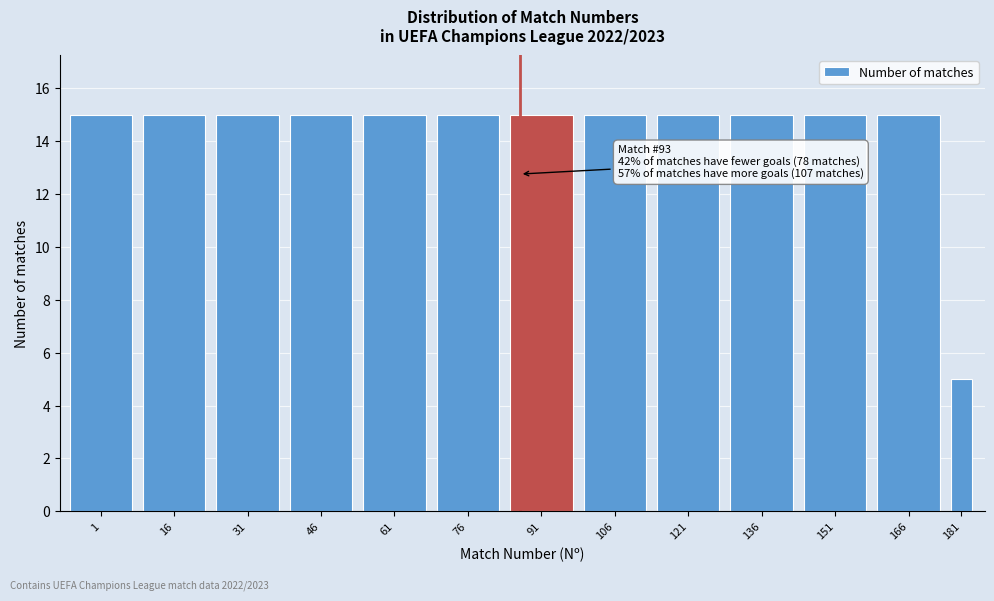

Reading left to right, extract all data points from this chart.

1=15	16=15	31=15	46=15	61=15	76=15	91=15	106=15	121=15	136=15	151=15	166=15	181=5